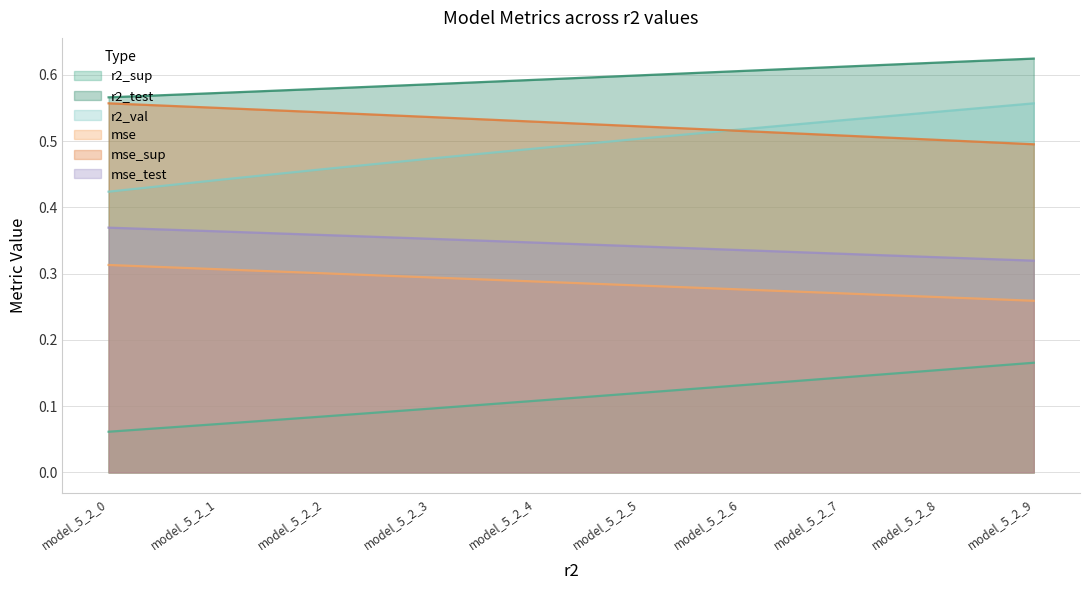

What is the maximum value for mse_sup?

0.6